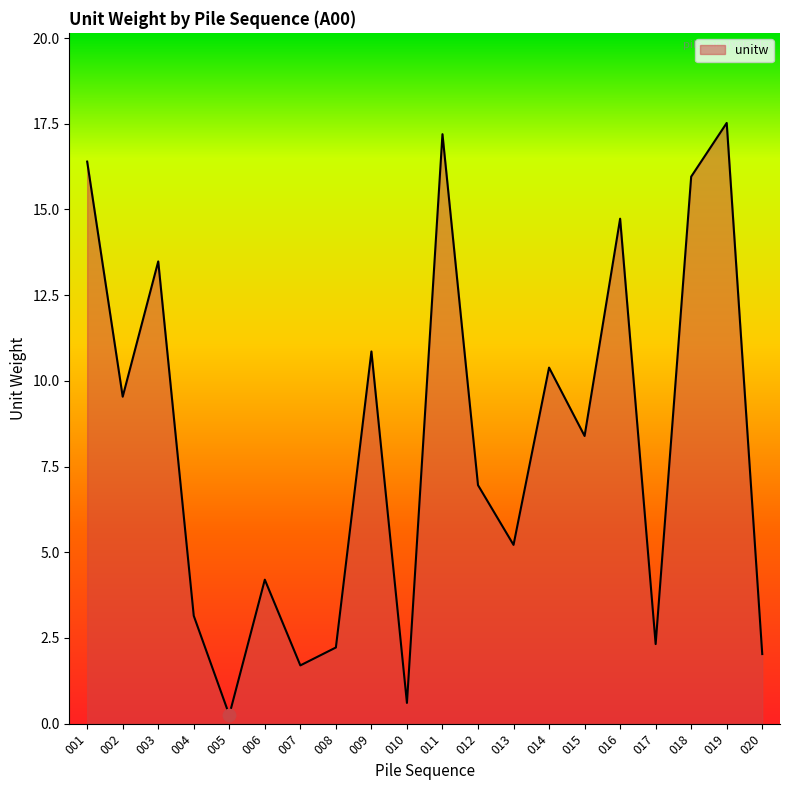

Approximately how many times larger is the value at 014 compared to 018?

0.7